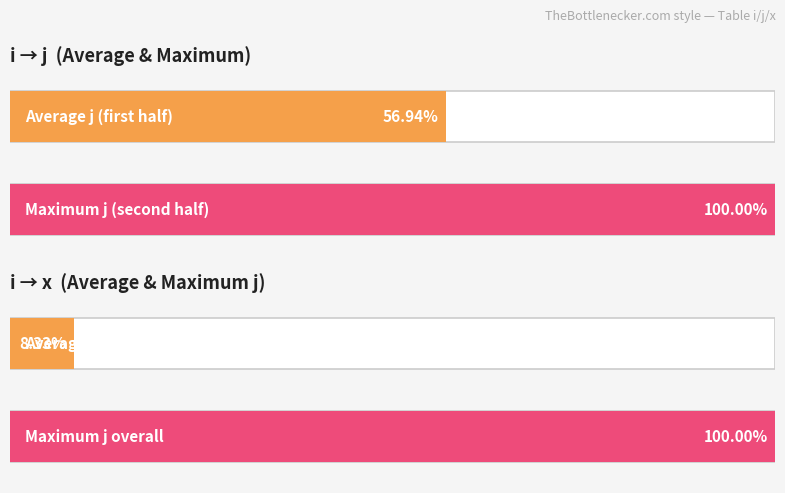

Does the chart contain stacked bars?

No